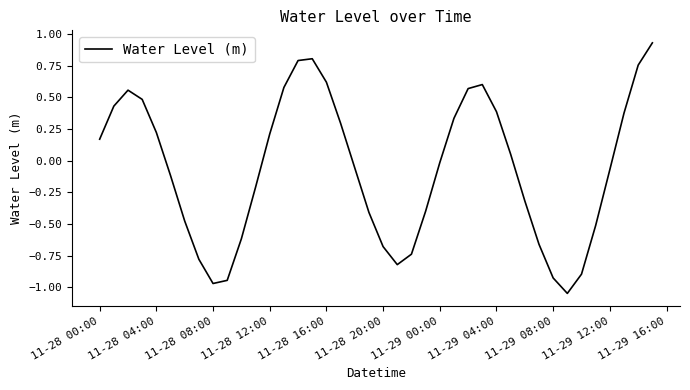

Does the chart have visible grid lines?

No